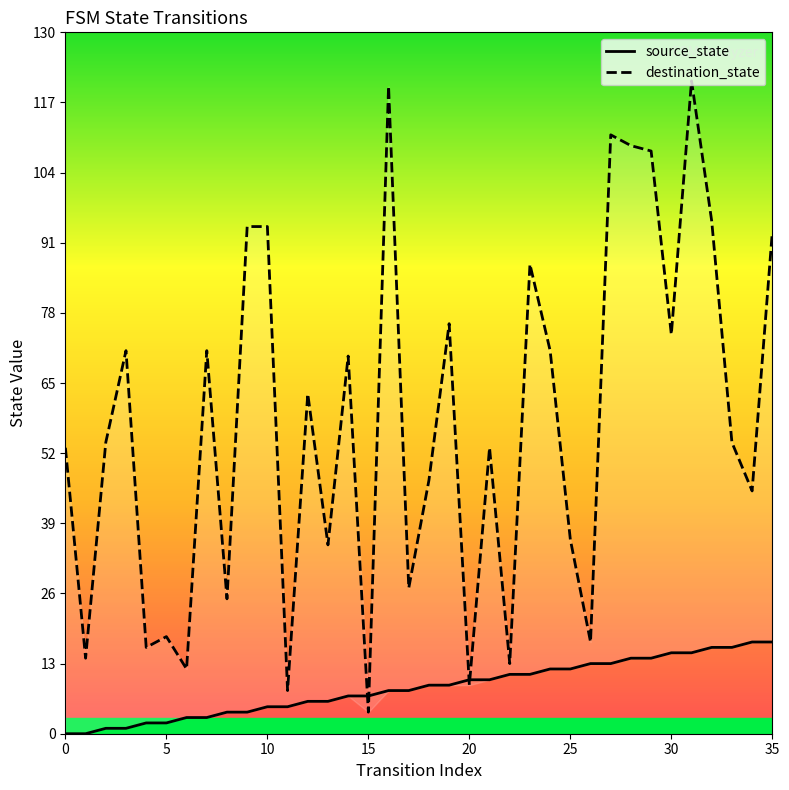

What are all the series names shown in the legend?

source_state, destination_state